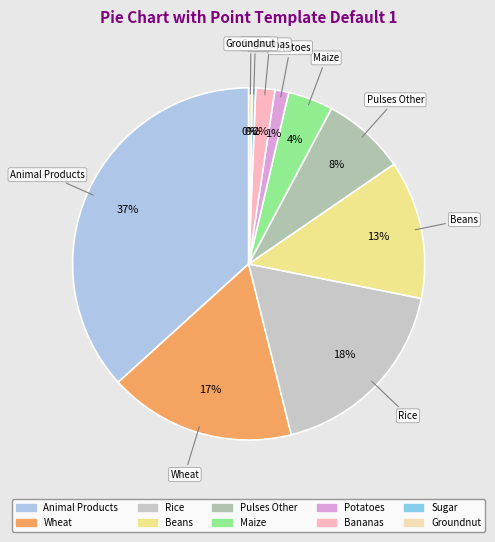

The Bananas slice represents 13% of the pie. True or false?

False